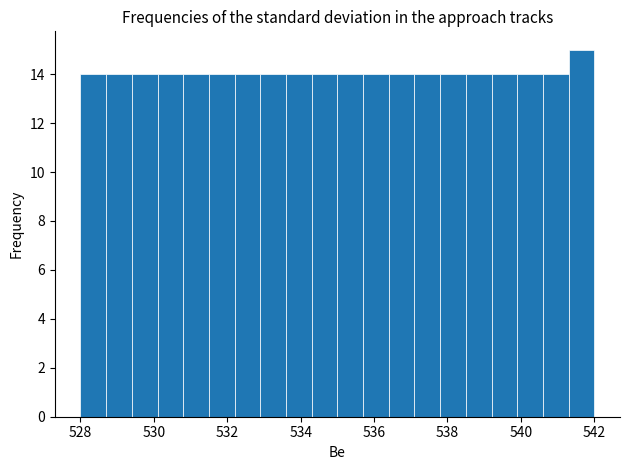

Read against the x-axis, roughly where is the centre of the tallest bar?

541.6